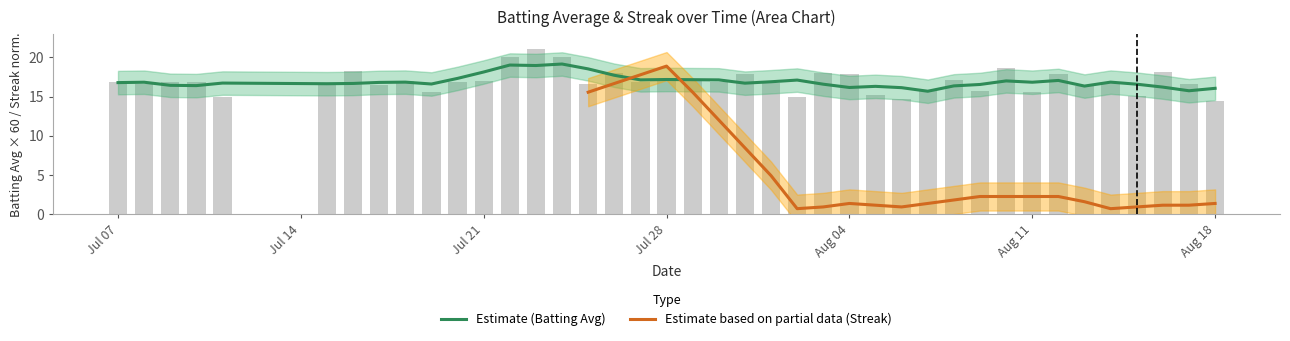

What is the difference between the second highest and minimum values?

5.6